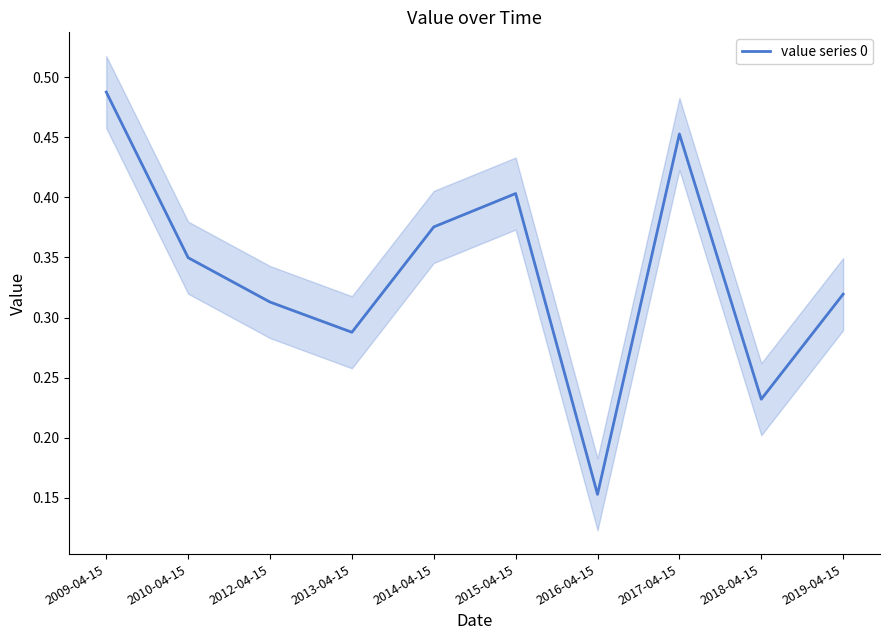

Rank the categories by value from lowest to highest.

2016-04-15, 2018-04-15, 2013-04-15, 2012-04-15, 2019-04-15, 2010-04-15, 2014-04-15, 2015-04-15, 2017-04-15, 2009-04-15